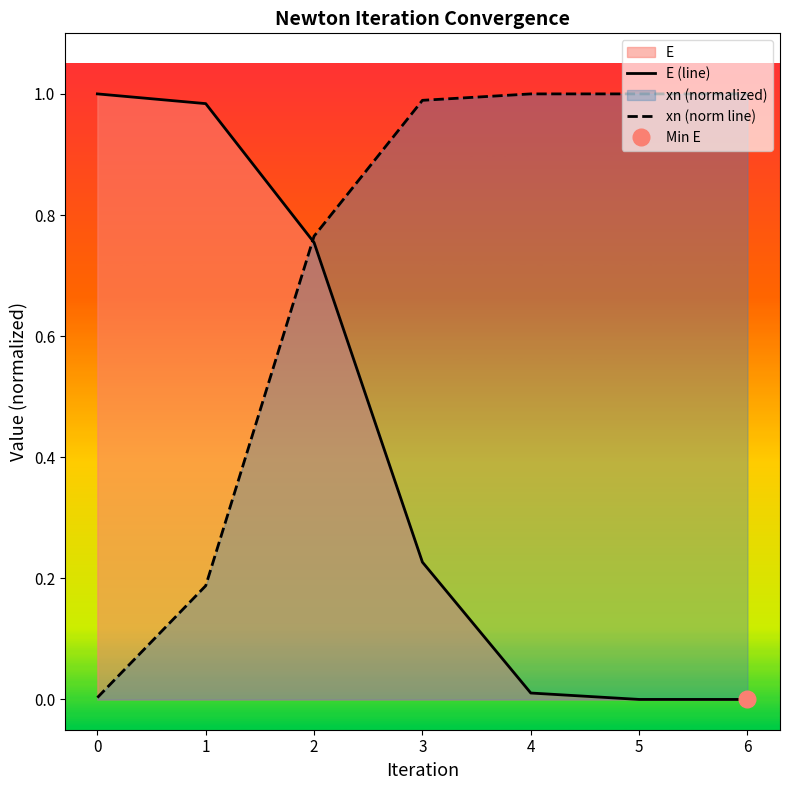

List the labels in order of E (line) value, largest first.

0, 1, 2, 3, 4, 5, 6